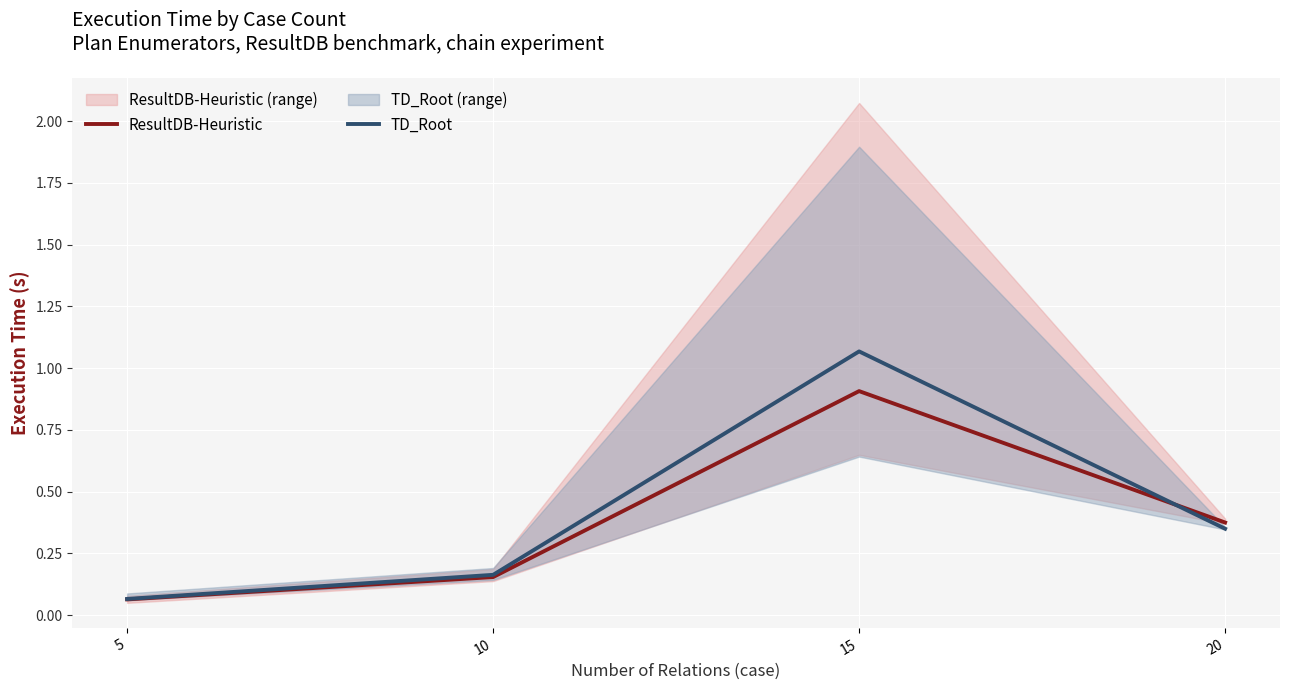

Rank the categories by TD_Root value from highest to lowest.

15, 20, 10, 5